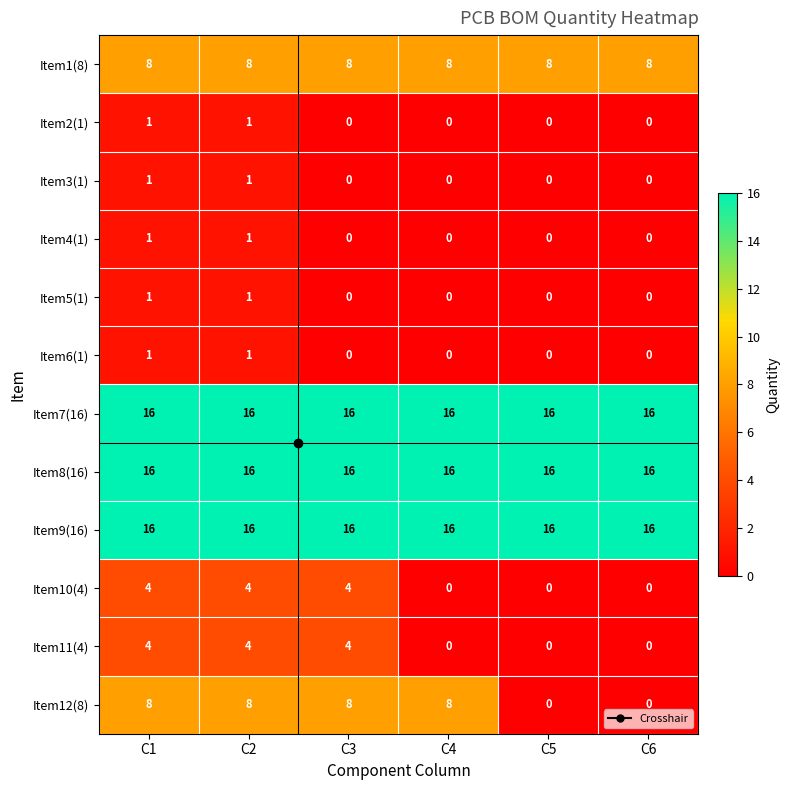

What is the sum of the Item10(4) values at C6 and C3?

4